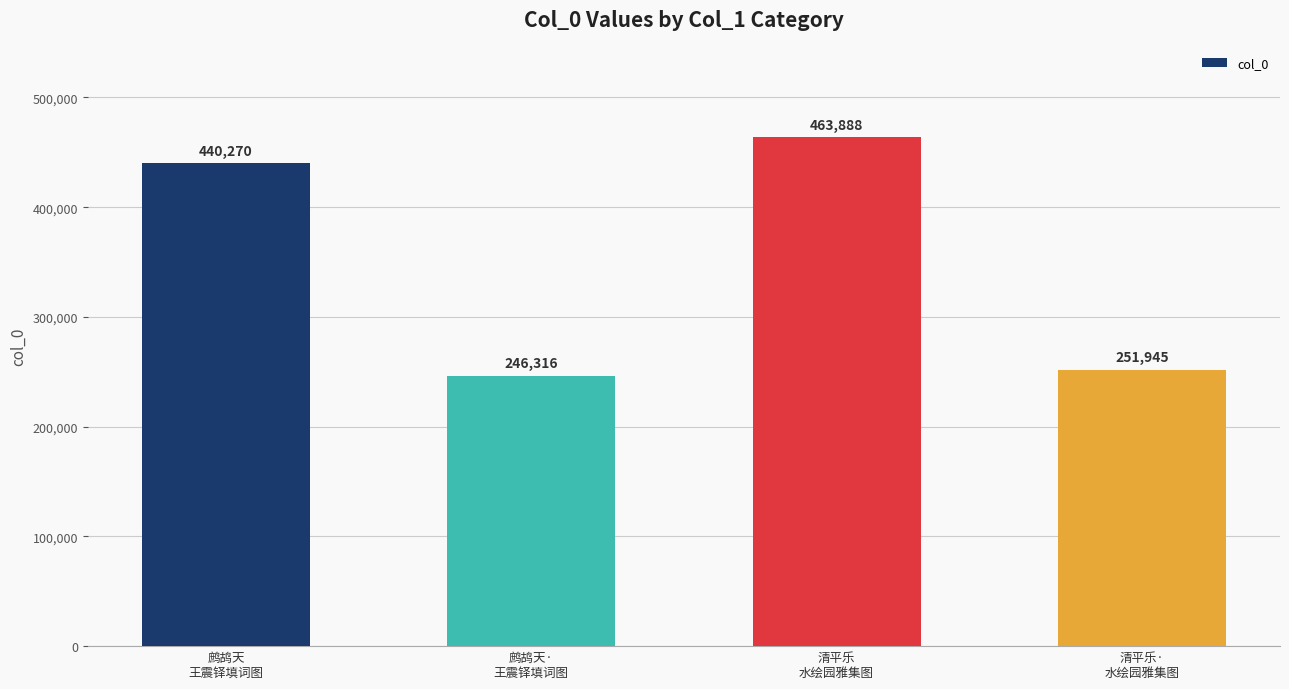

What is the label of the 4th bar from the left?

清平乐·
水绘园雅集图